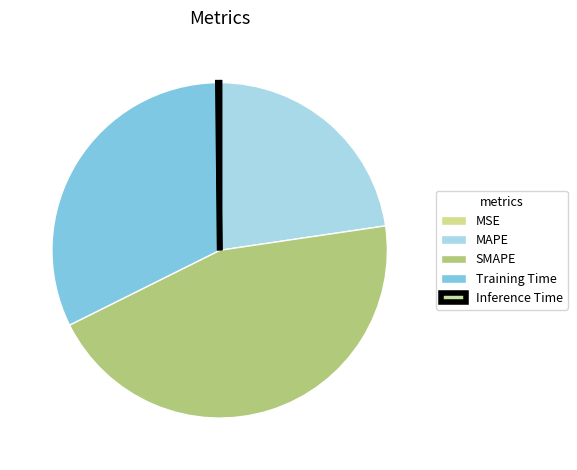

What percentage do MSE and Inference Time together represent?

0.2%